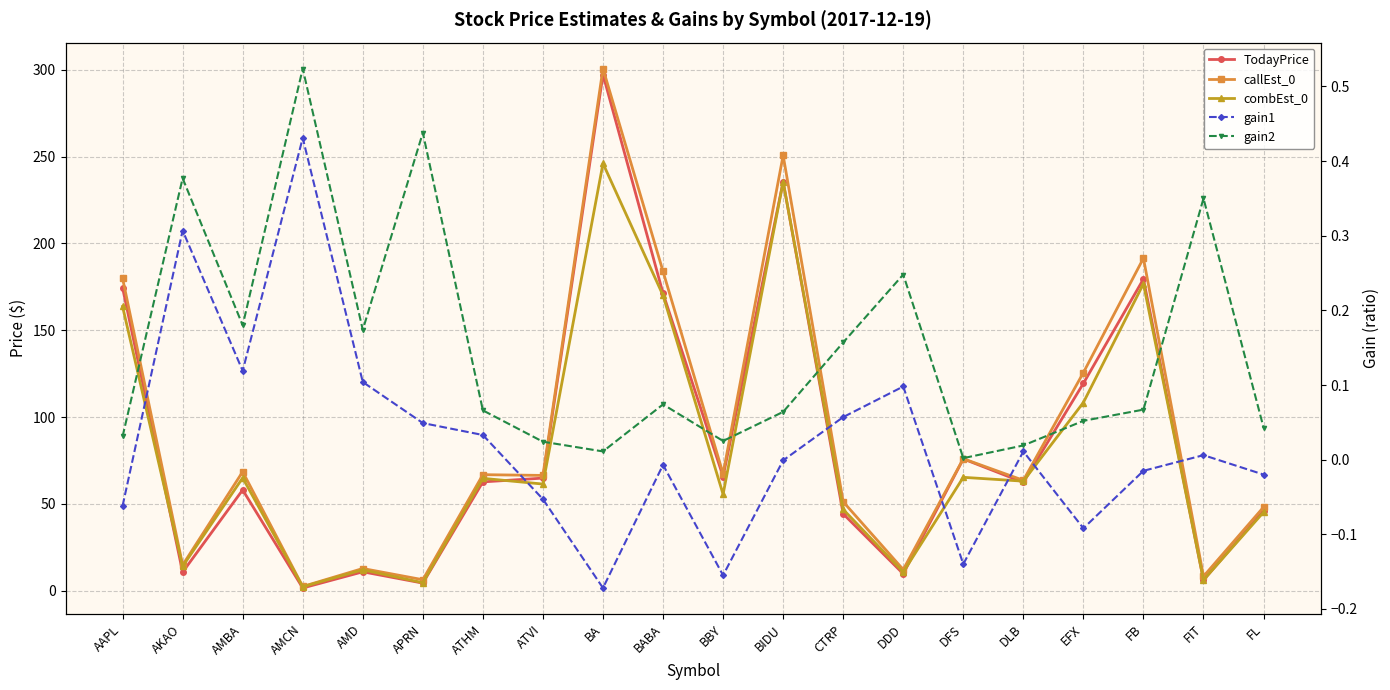

What is the smallest value displayed?

-0.2